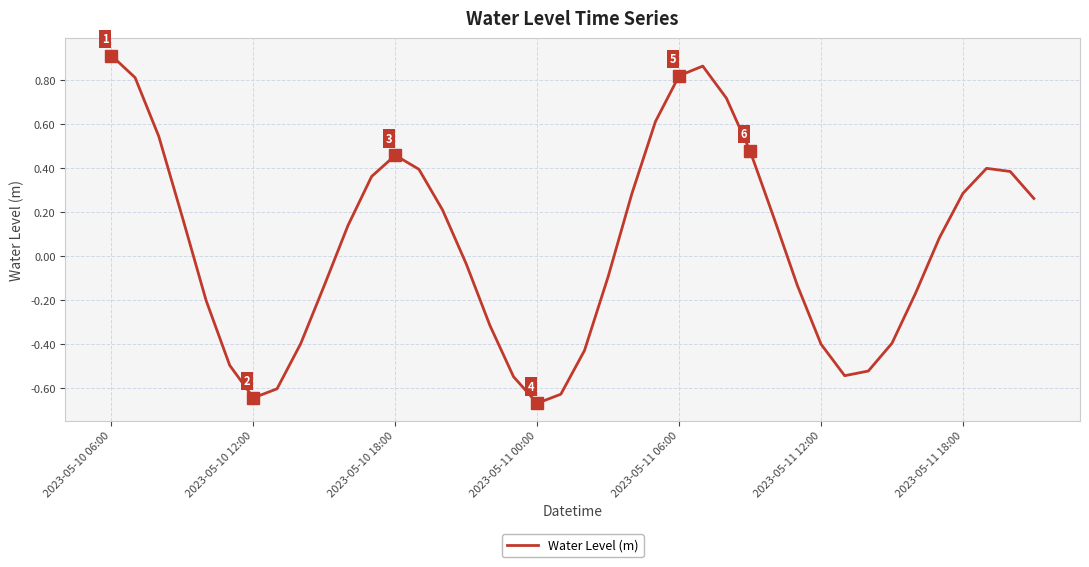

What is the difference between the maximum and minimum values?

1.6